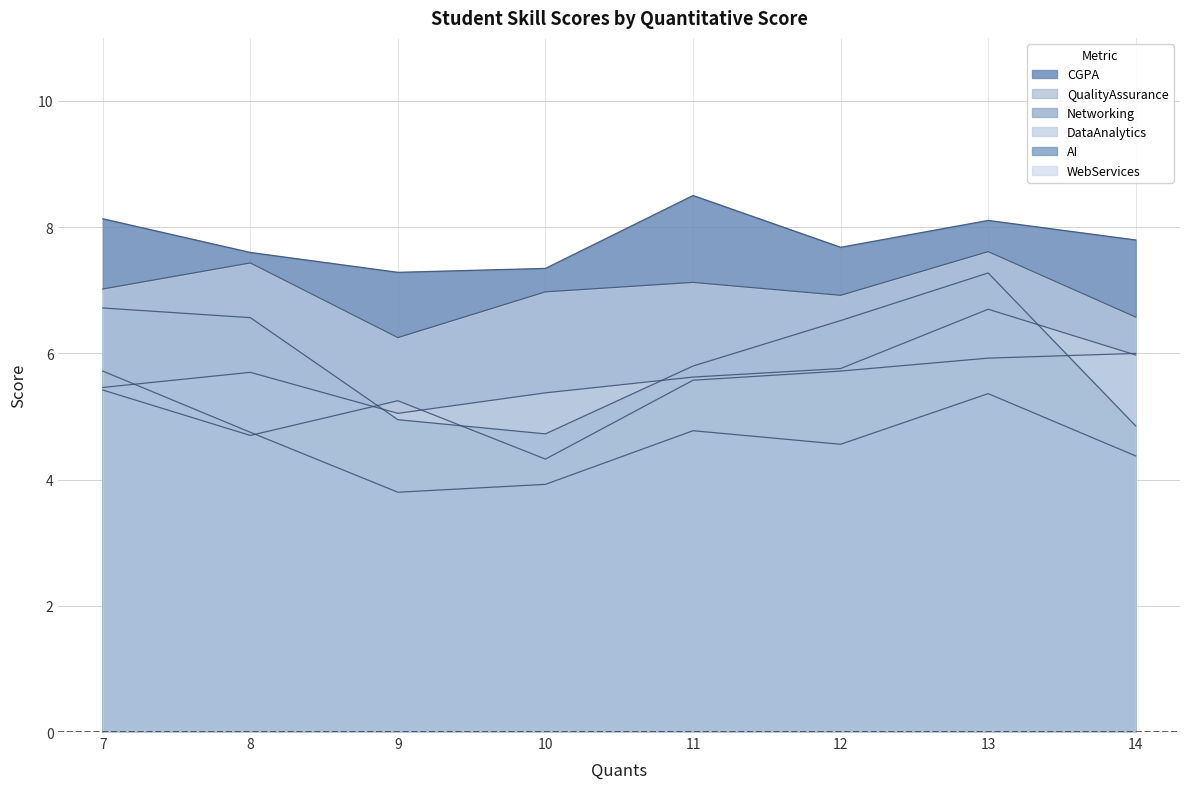

How many lines are shown in the chart?

6